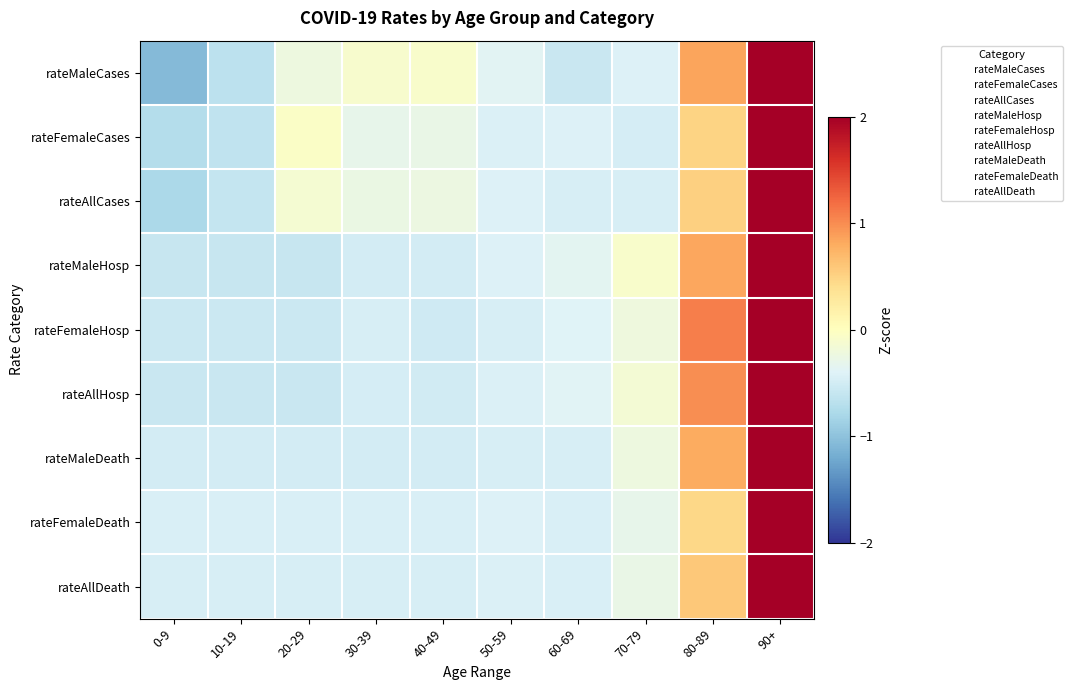

Which series has the widest spread of values?

rateMaleCases